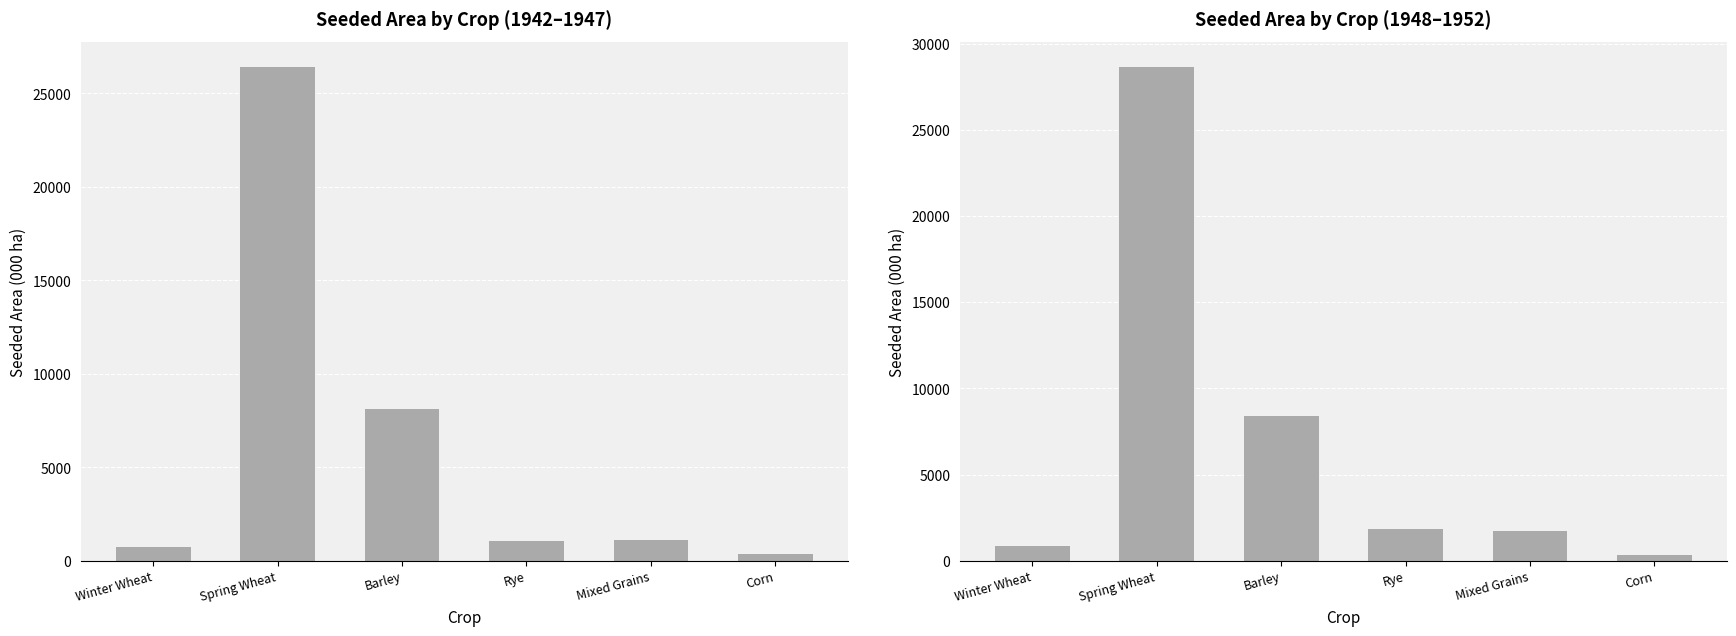

Between Rye and Mixed Grains, which is larger?

Rye